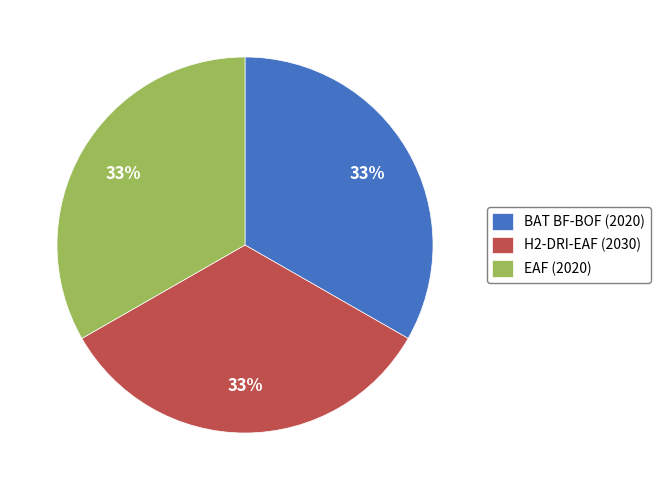

Combined, do EAF (2020) and H2-DRI-EAF (2030) account for over 50%?

Yes